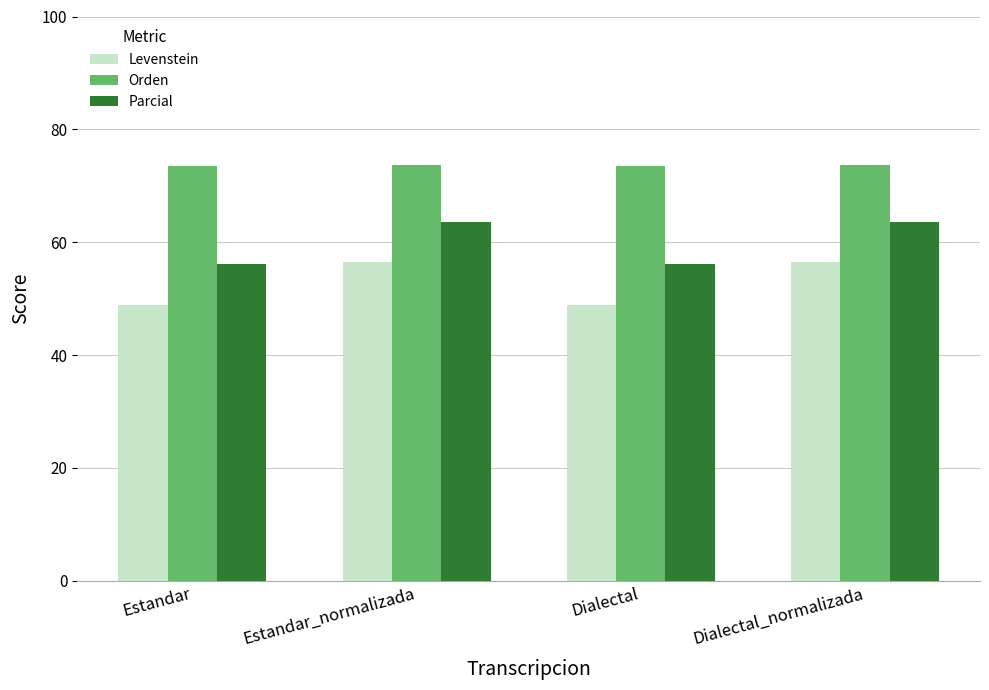

What is the difference between the maximum and second lowest values in the Orden series?

0.3